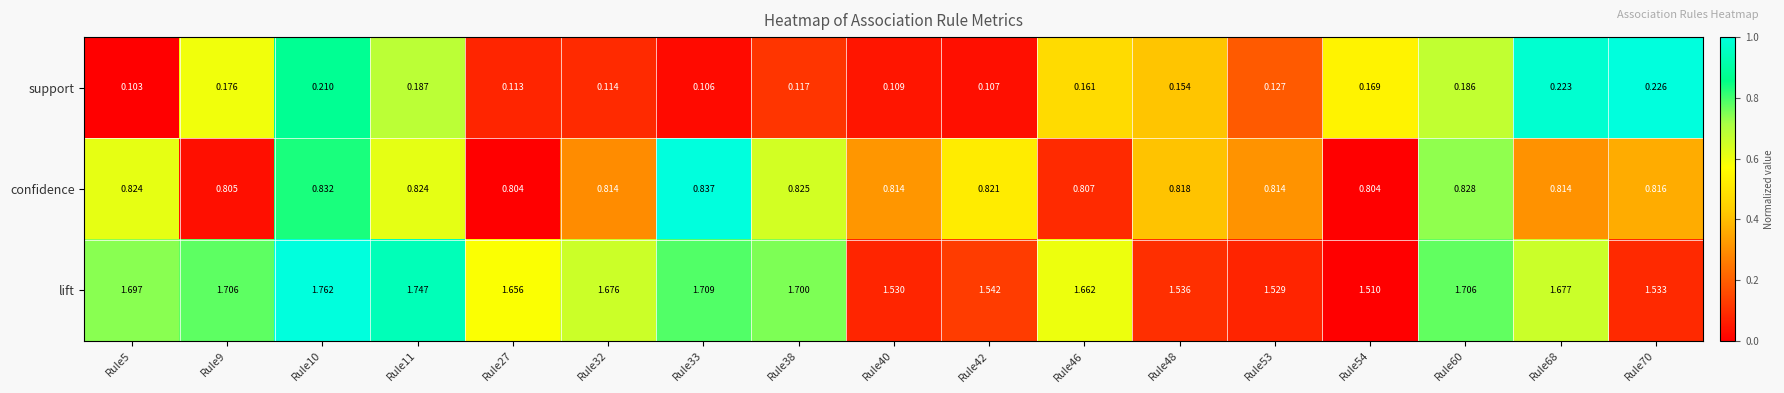

Is the value of confidence at Rule11 greater than the value of lift at Rule9?

No